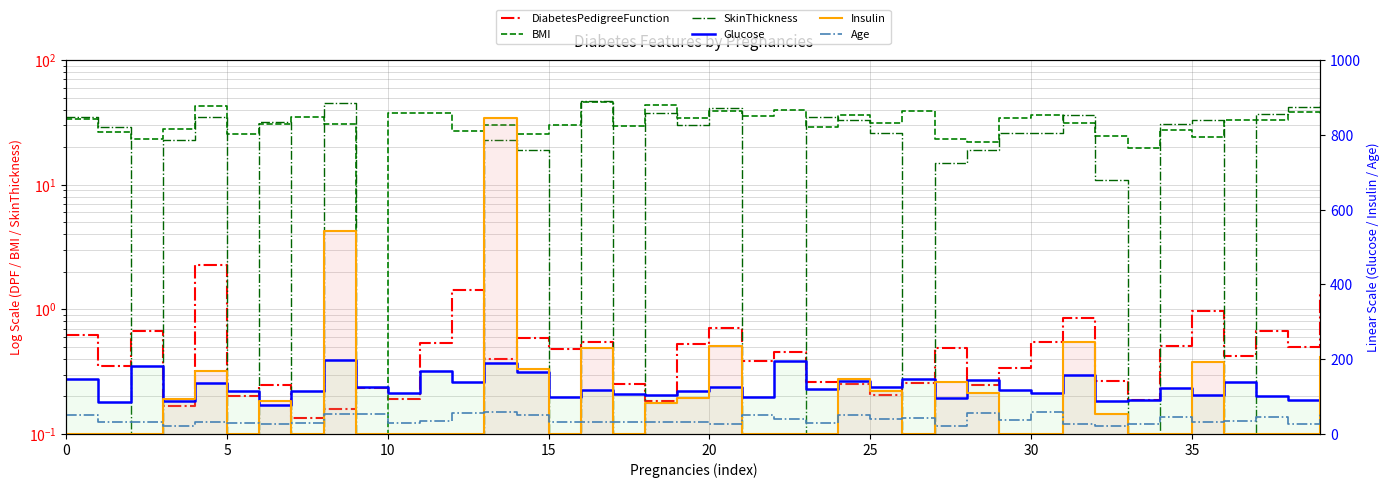

True or false: Age and DiabetesPedigreeFunction intersect in this chart.

False